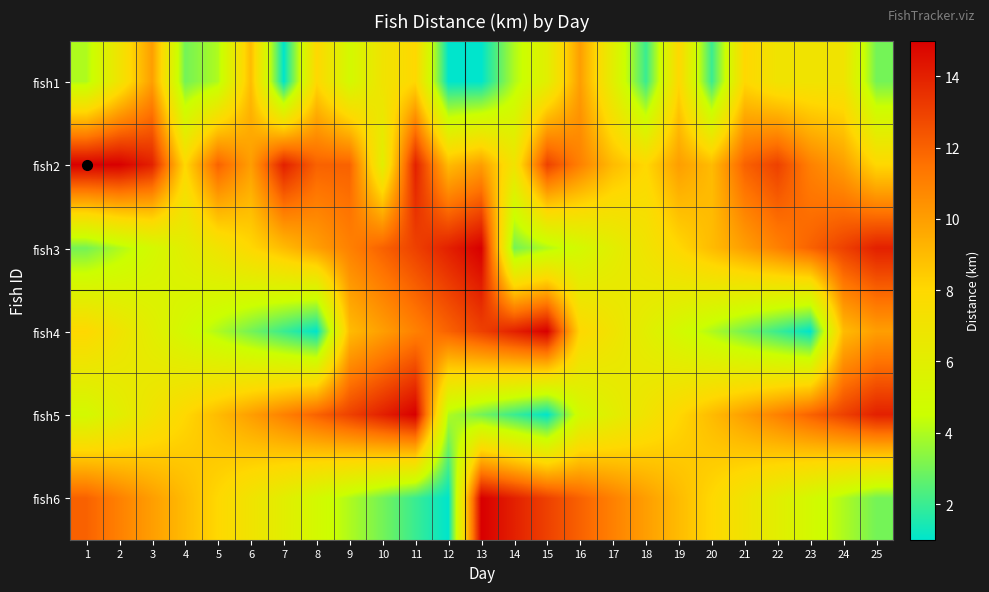

Reading left to right, list all the values displayed in this chart.

fish1: 1=4	2=7	3=10	4=3	5=4	6=9	7=1	8=8	9=5	10=7	11=8	12=1	13=1	14=4	15=6	16=10	17=6	18=2	19=8	20=2	21=8	22=7	23=7	24=7	25=3
fish2: 1=15	2=15	3=14	4=8	5=12	6=10	7=14	8=12	9=12	10=6	11=14	12=9	13=10	14=7	15=13	16=11	17=9	18=8	19=10	20=9	21=12	22=13	23=11	24=10	25=8
fish3: 1=3	2=4	3=5	4=6	5=7	6=8	7=9	8=10	9=11	10=12	11=13	12=14	13=15	14=3	15=4	16=5	17=6	18=7	19=8	20=9	21=10	22=11	23=12	24=13	25=14
fish4: 1=8	2=7	3=6	4=5	5=4	6=3	7=2	8=1	9=9	10=10	11=11	12=12	13=13	14=14	15=15	16=8	17=7	18=6	19=5	20=4	21=3	22=2	23=1	24=9	25=10
fish5: 1=5	2=6	3=7	4=8	5=9	6=10	7=11	8=12	9=13	10=14	11=15	12=4	13=3	14=2	15=1	16=5	17=6	18=7	19=8	20=9	21=10	22=11	23=12	24=13	25=14
fish6: 1=12	2=11	3=10	4=9	5=8	6=7	7=6	8=5	9=4	10=3	11=2	12=1	13=15	14=14	15=13	16=12	17=11	18=10	19=9	20=8	21=7	22=6	23=5	24=4	25=3